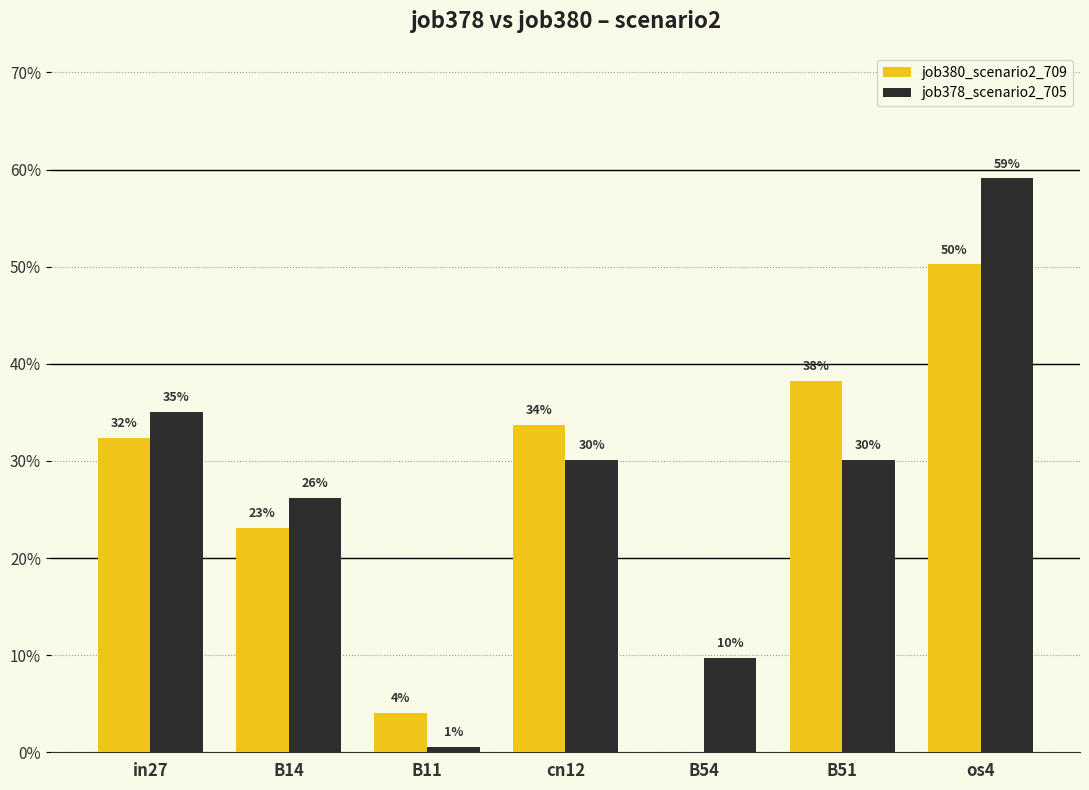

At how many categories does at least one series exceed 0?

7